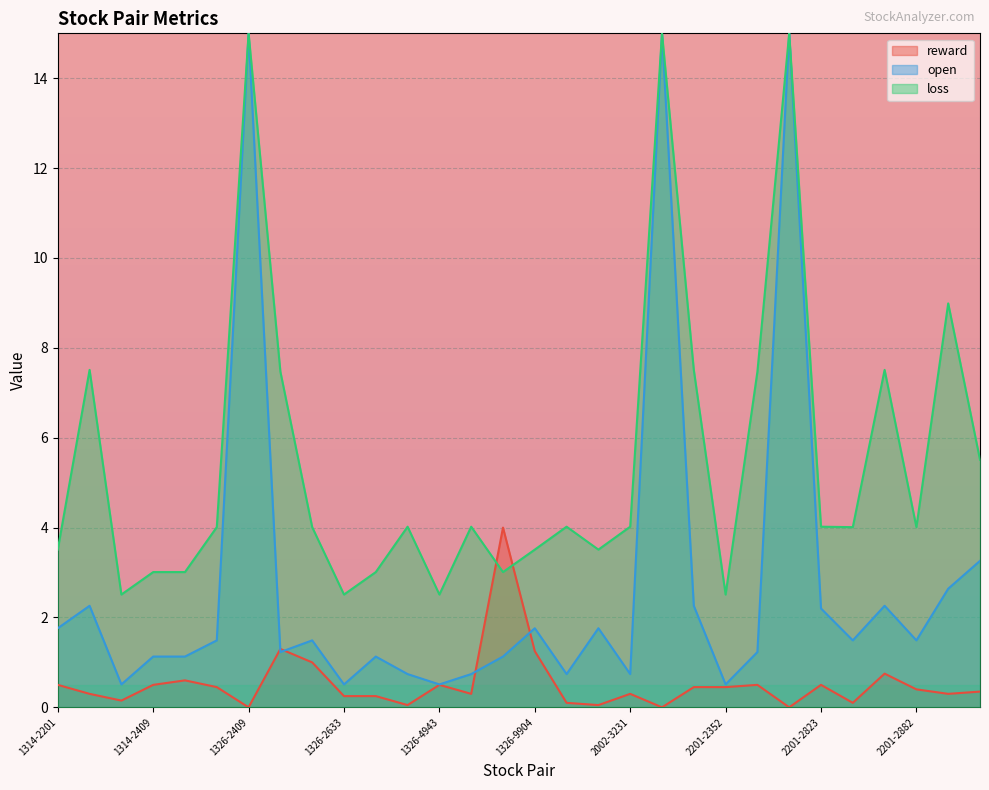

Which category has the lowest value in the reward series?

1326-2409